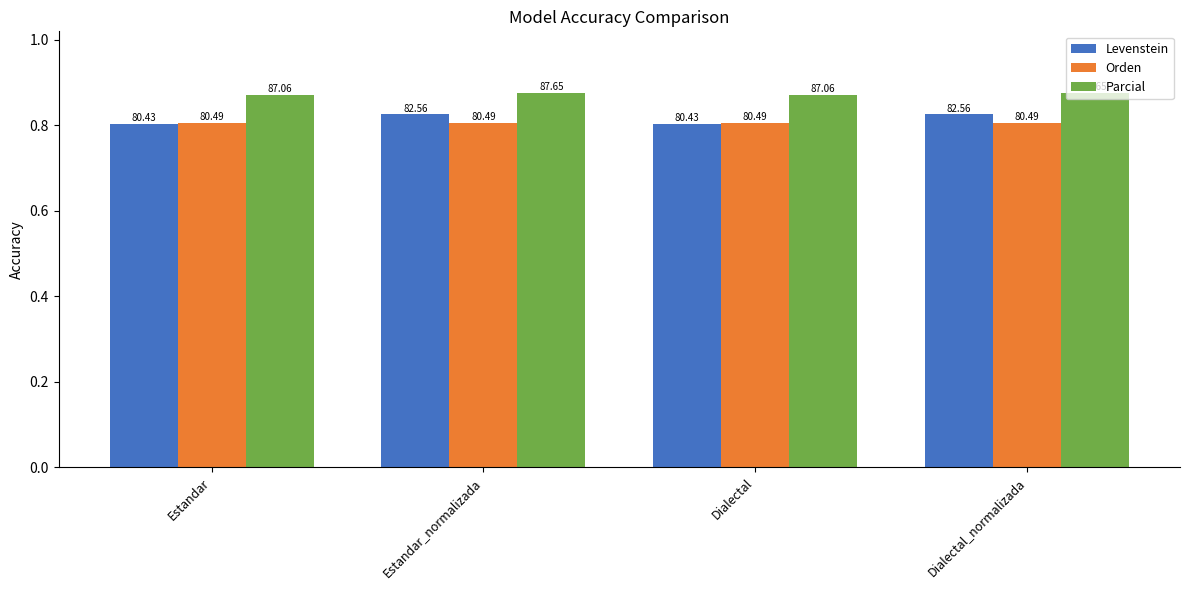

What is the value of the Levenstein bar at the 2nd from the left?

82.6